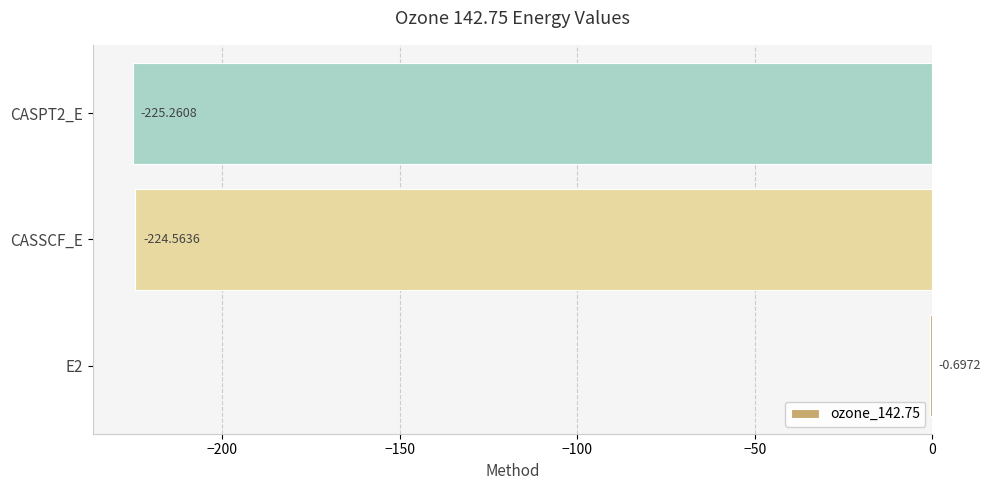

Between CASPT2_E and CASSCF_E, which is larger?

CASSCF_E